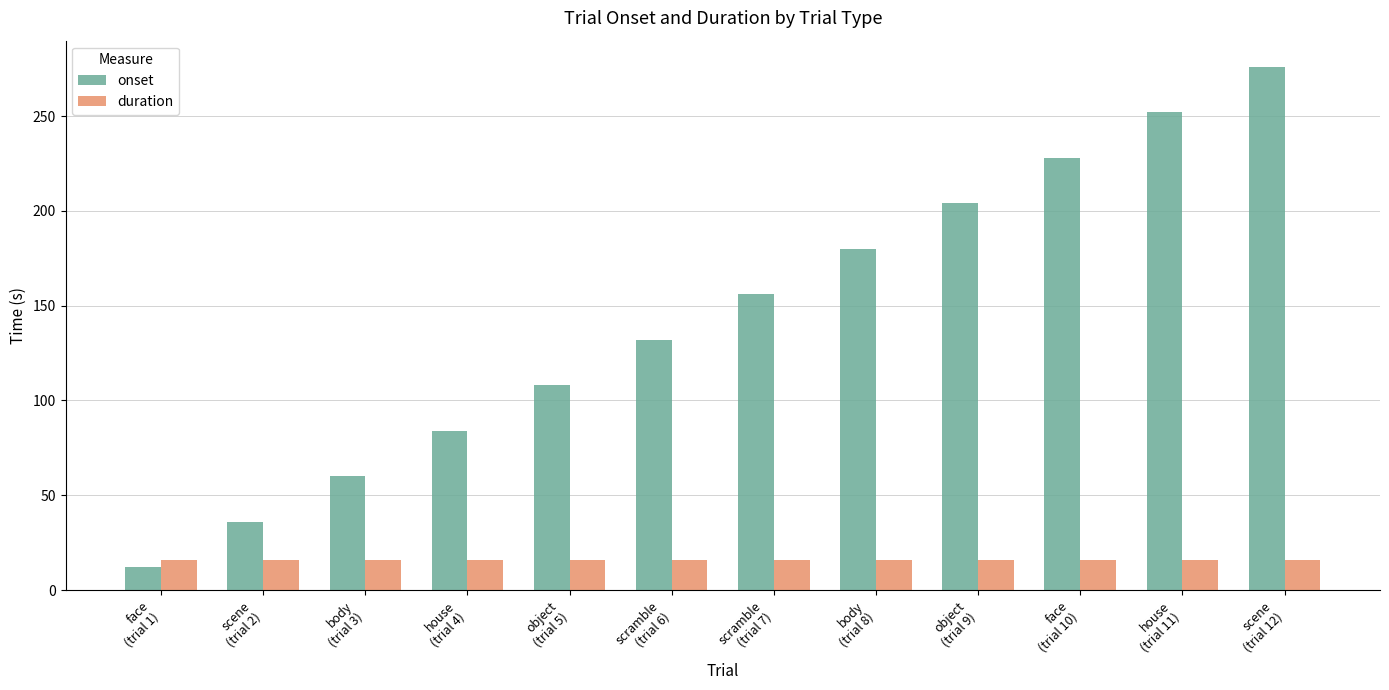

What is the value of the duration bar at the 12th from the left?

16.0